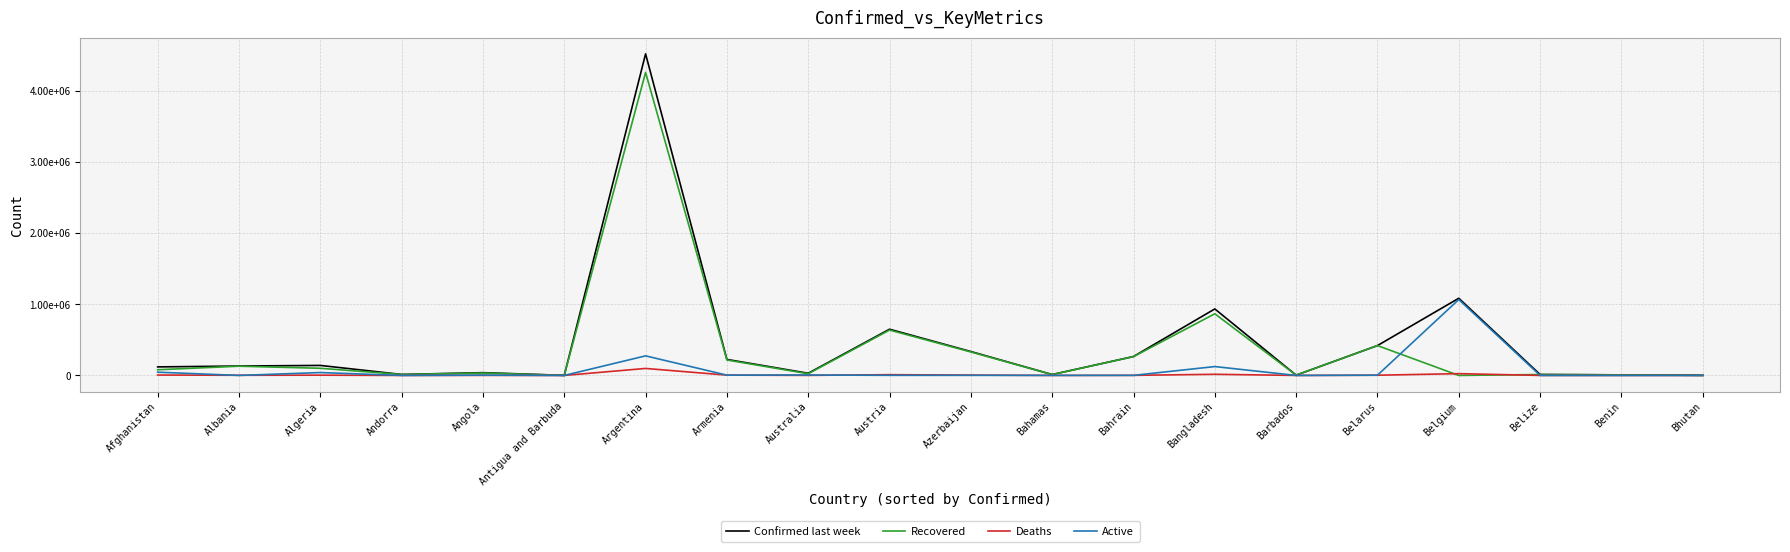

At which label does Active reach its minimum?

Antigua and Barbuda